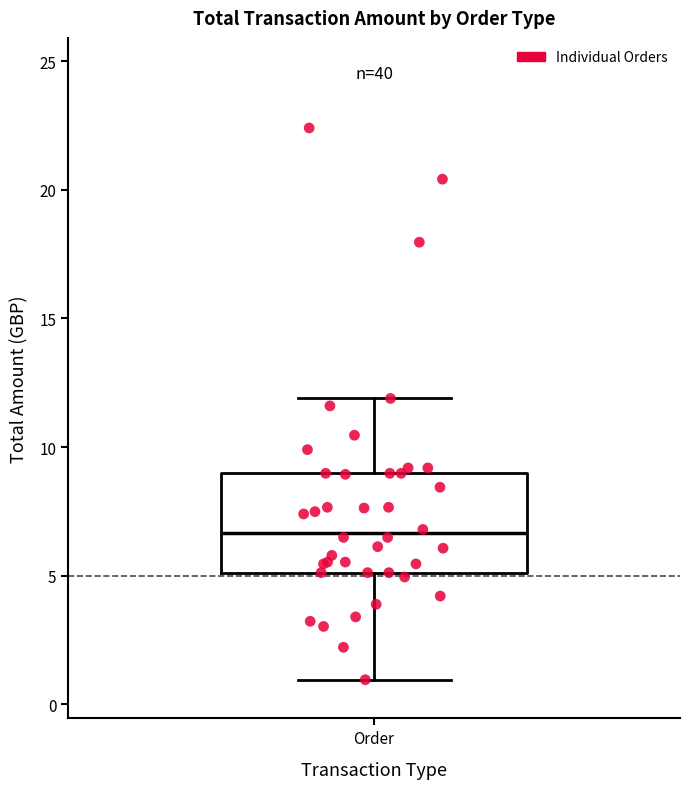

Read this box plot against the y-axis: the position of the median line, the range covered by the box, and the ends of both whiskers. The values are not printed on the chart, so give them approximately, as read against the axis.

median 6.5, box 5.0 to 9.0, whiskers 1.0 to 12.0